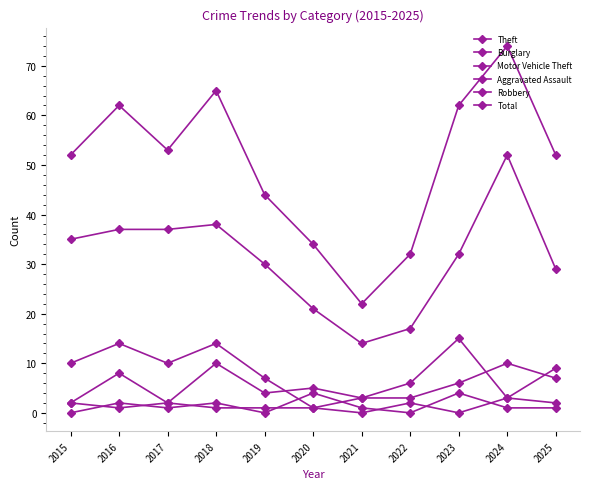

Read the Robbery value at 2018.

2